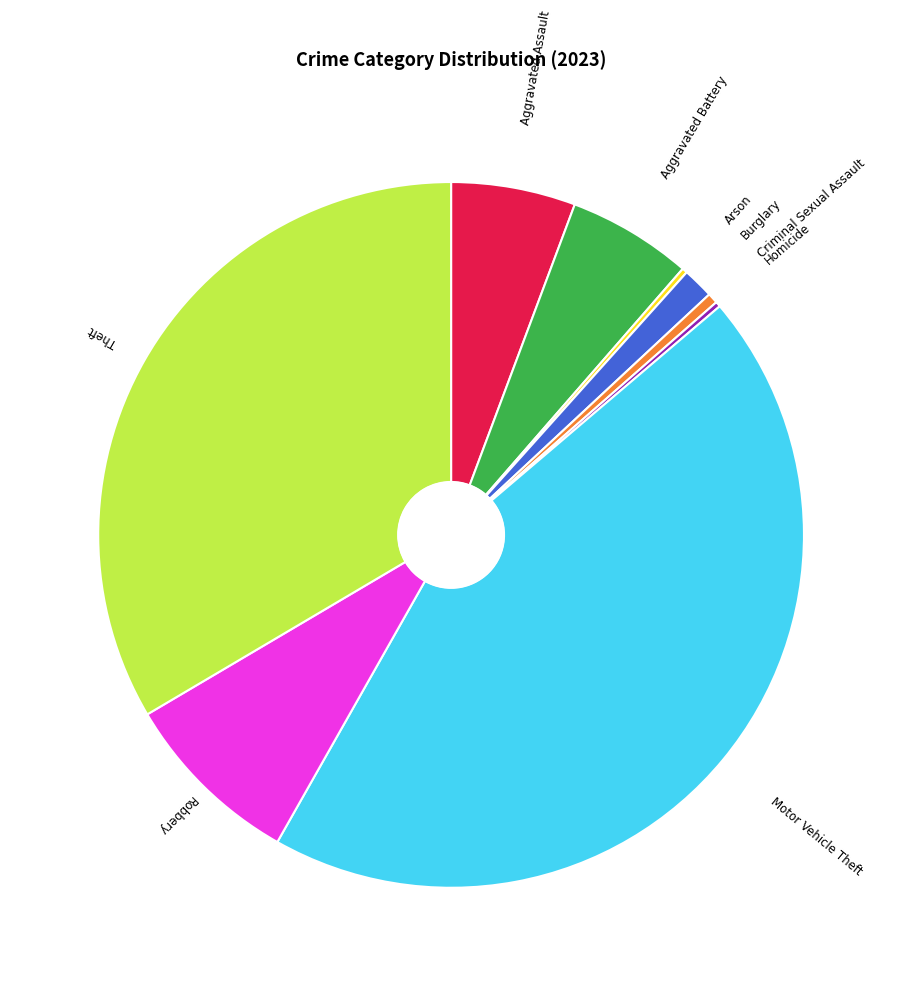

Is it true that Burglary is 11% of the pie?

False